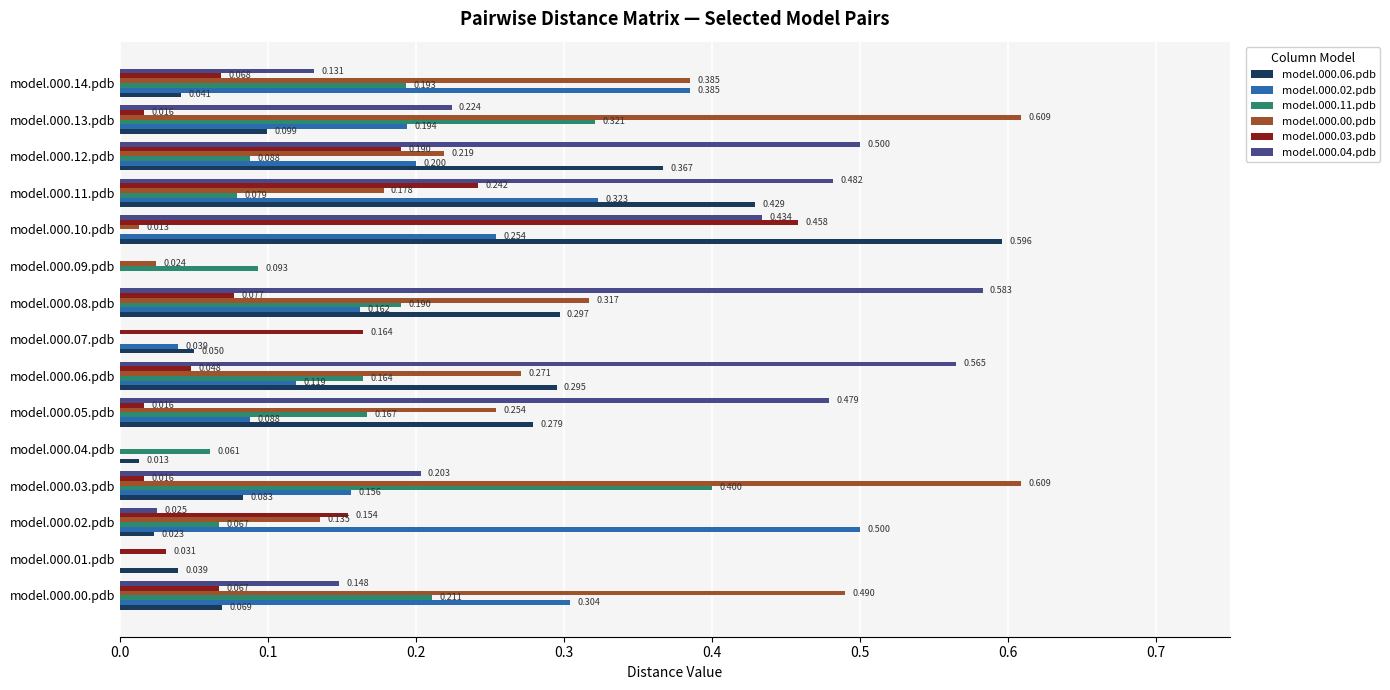

Count the number of categories in the chart.

15